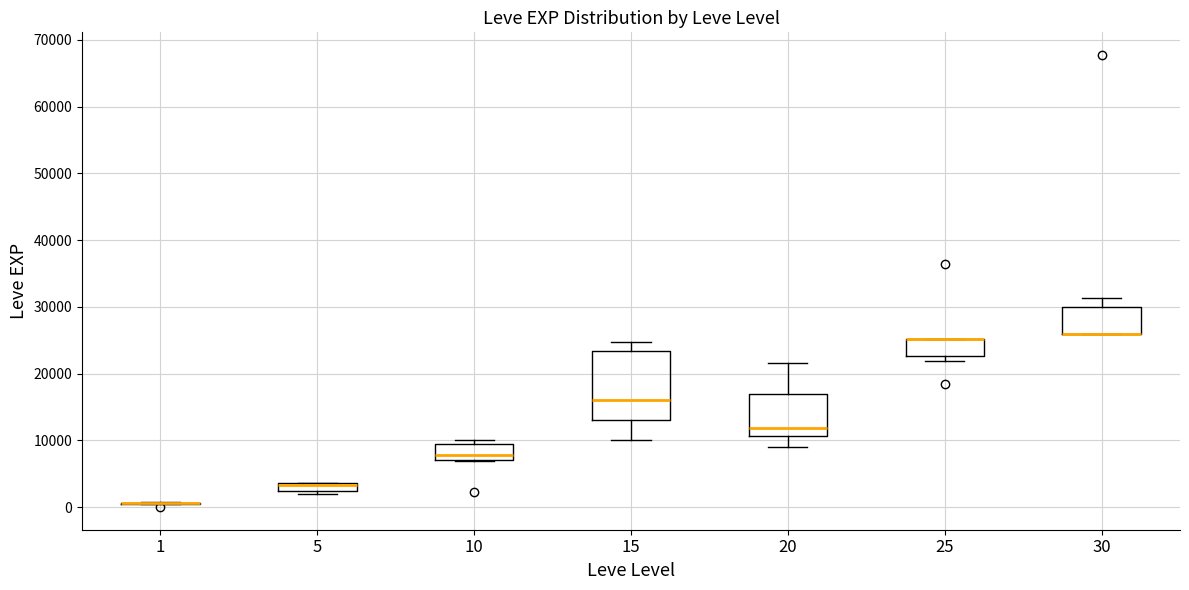

Comparing the boxes themselves (not the whiskers), which one is the tallest?

15